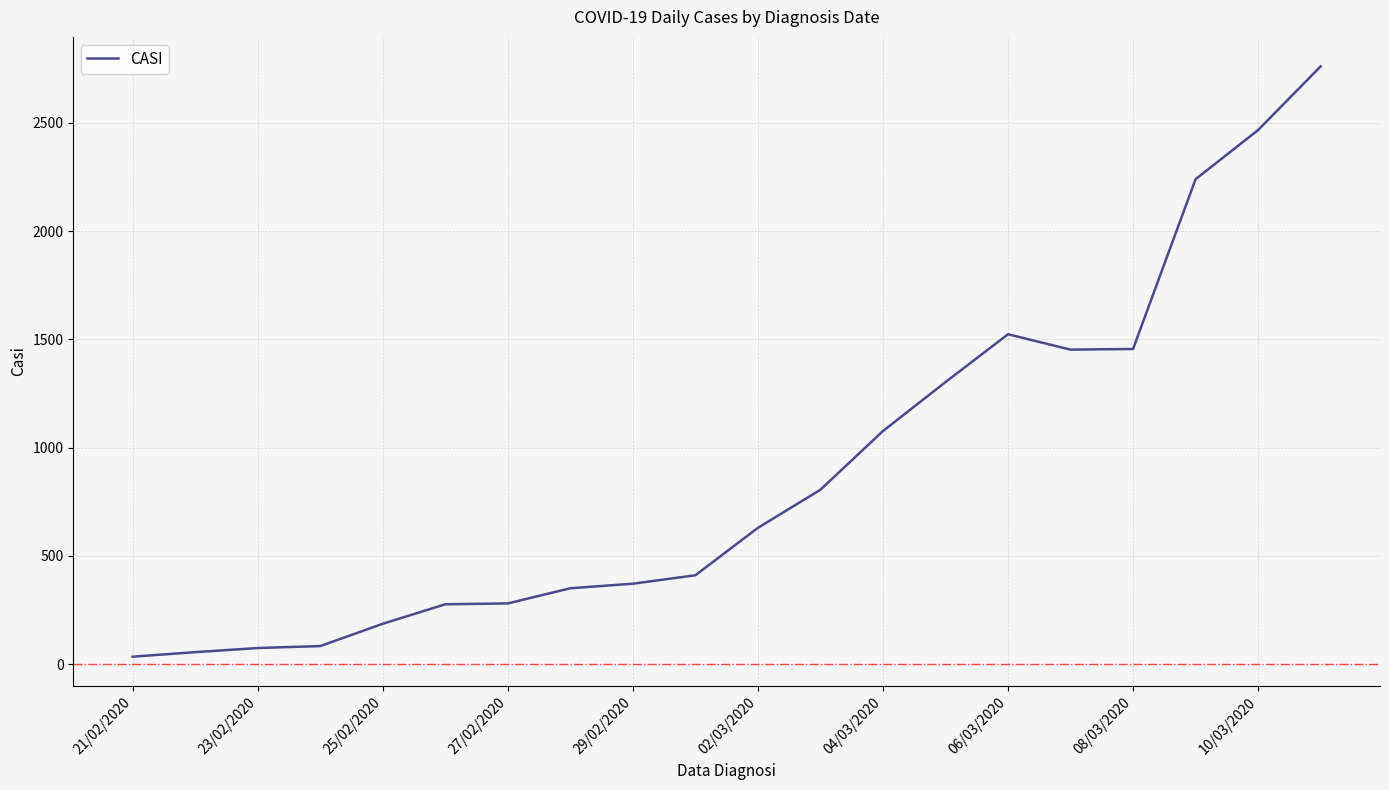

What is the difference between the maximum and minimum values?

2726